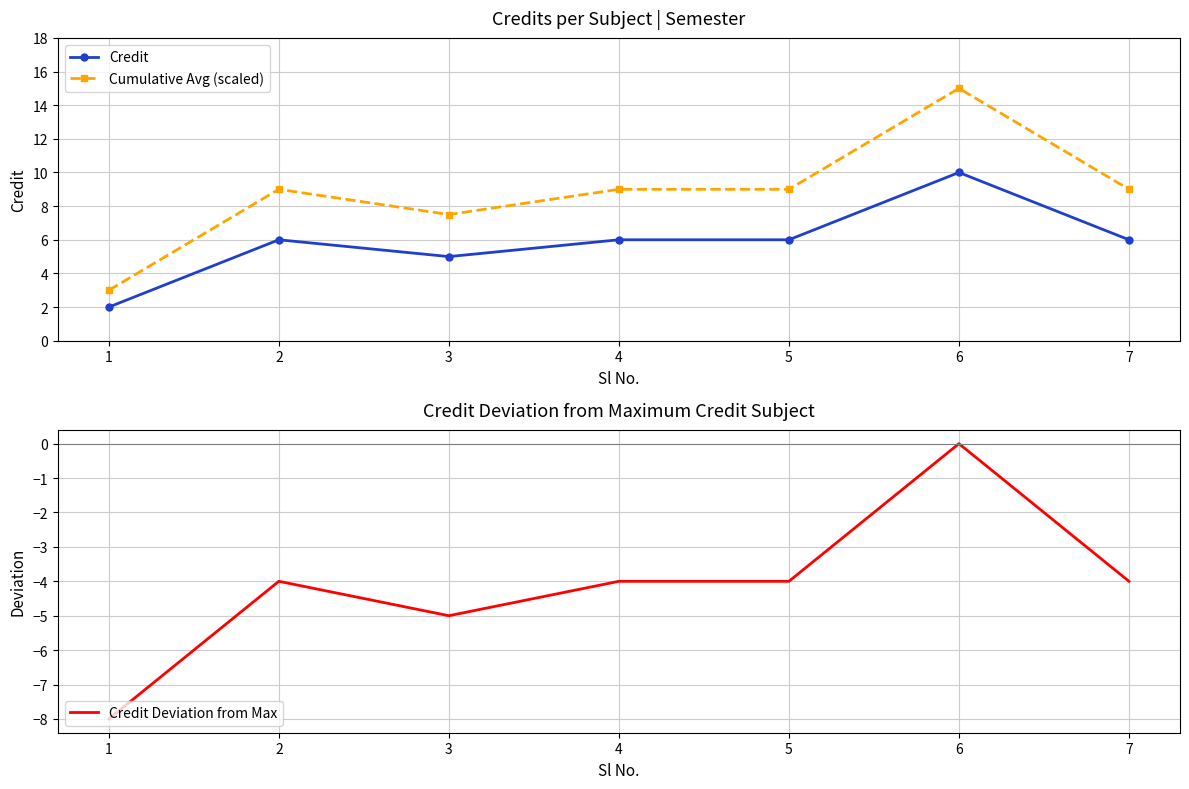

How many interior local peaks does the Credit series have?

2